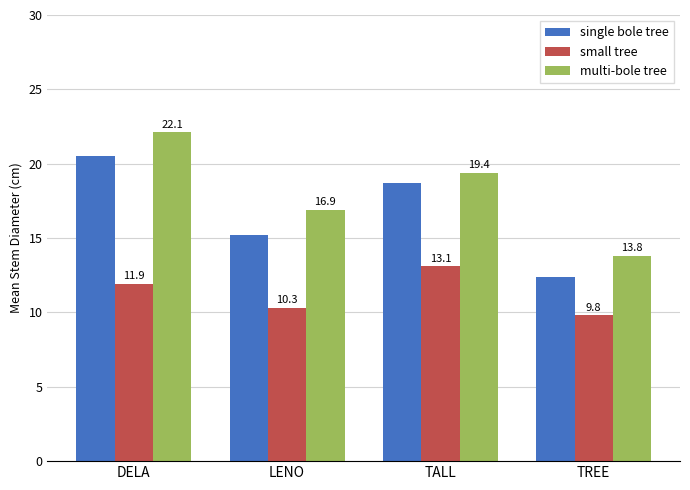

What is the average value of the single bole tree series?

16.7